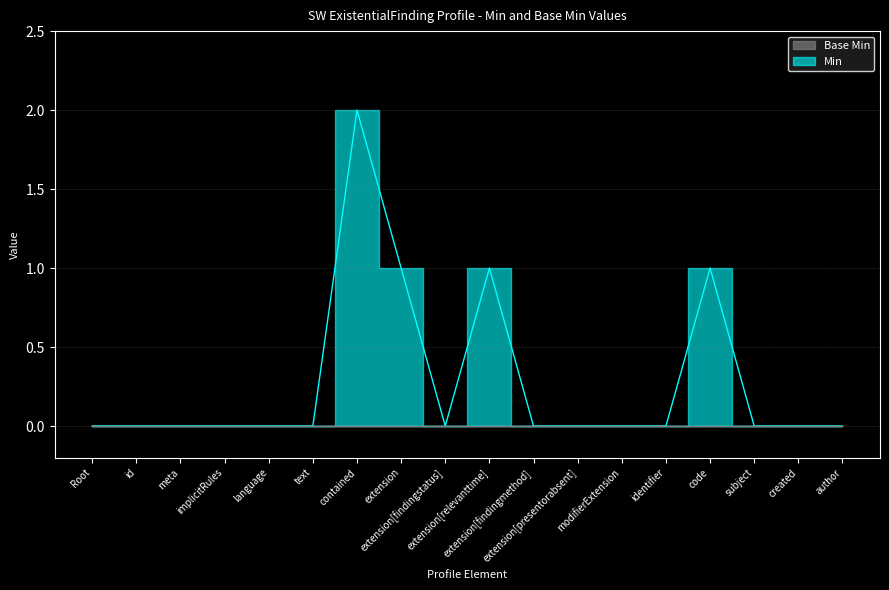

What is the difference between the maximum and minimum values?

2